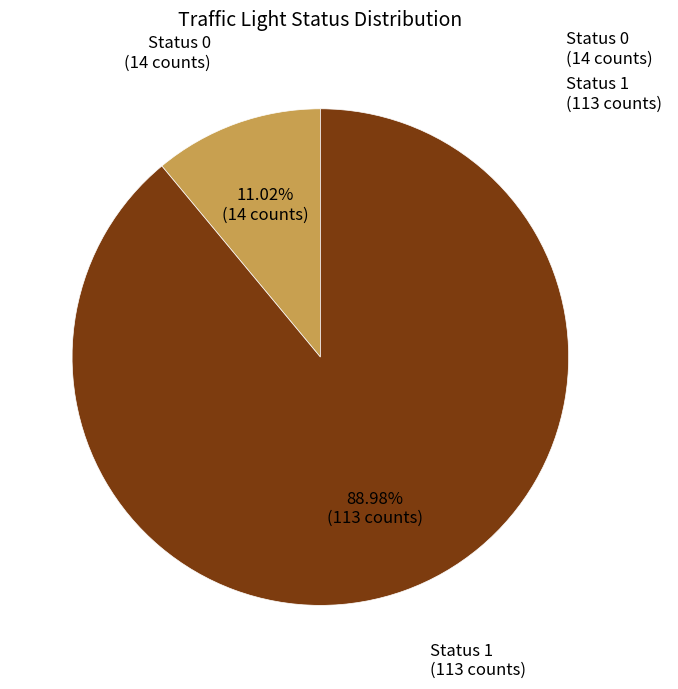

Does Status 1 represent more than half of the total?

Yes